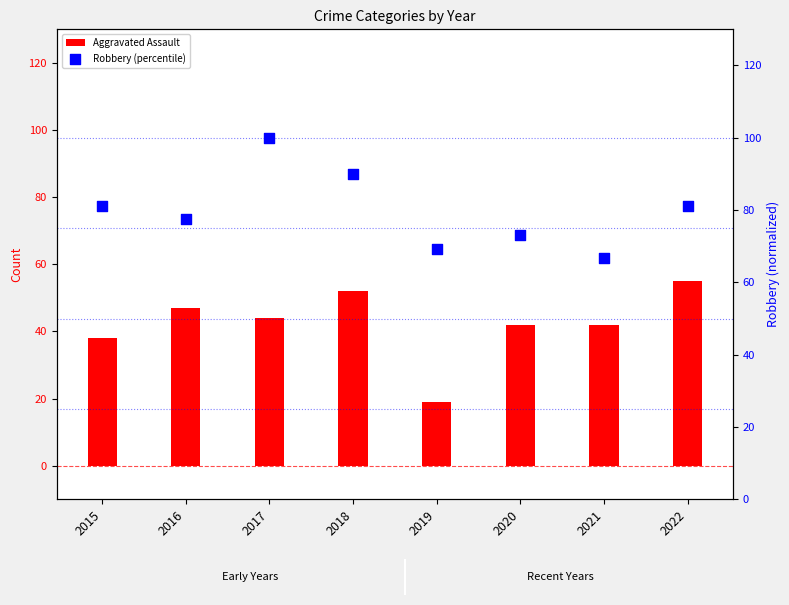

Approximately how many times larger is the value at 2018 compared to 2022?

1.1